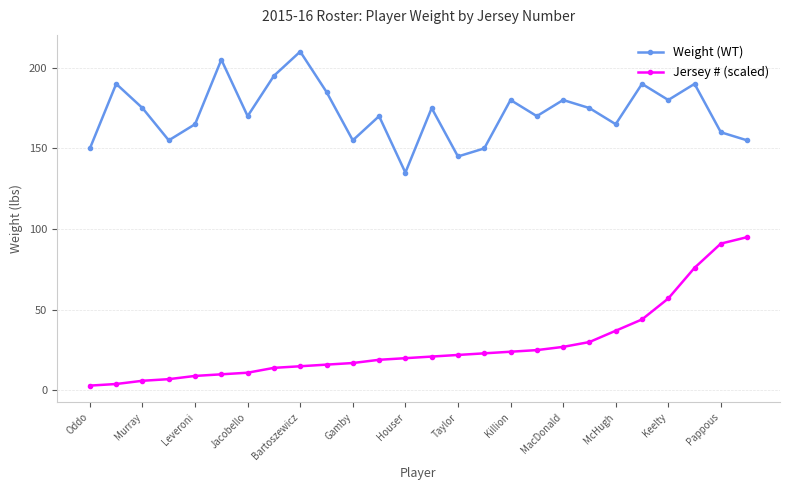

What is the greatest value displayed?

210